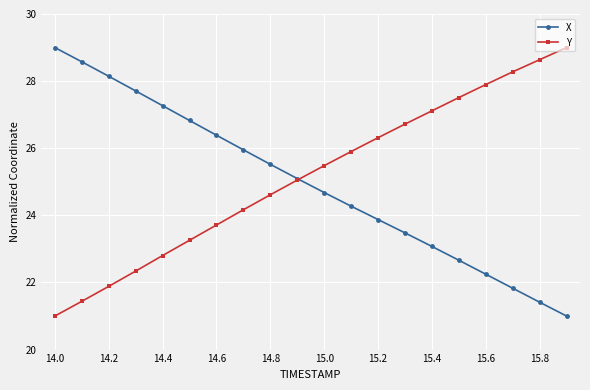

What is the lowest value of the Y series?

21.0